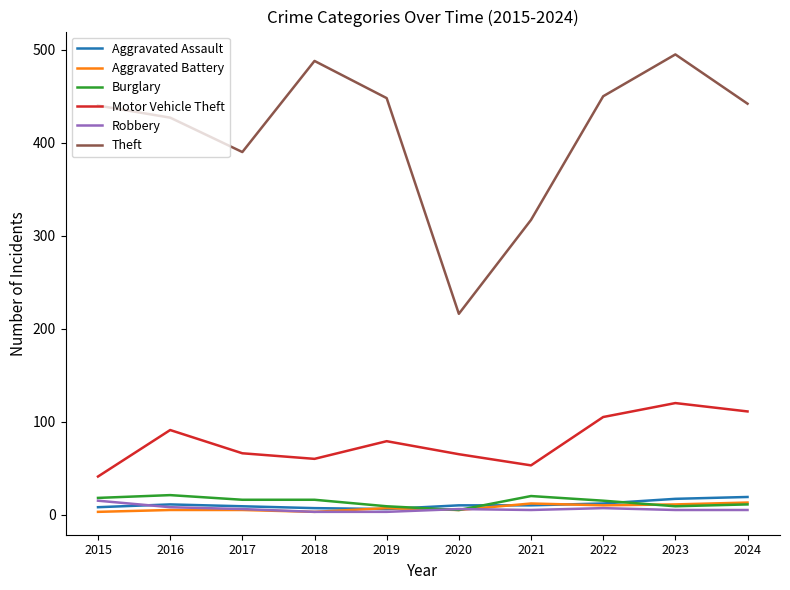

True or false: Motor Vehicle Theft and Aggravated Battery intersect in this chart.

False